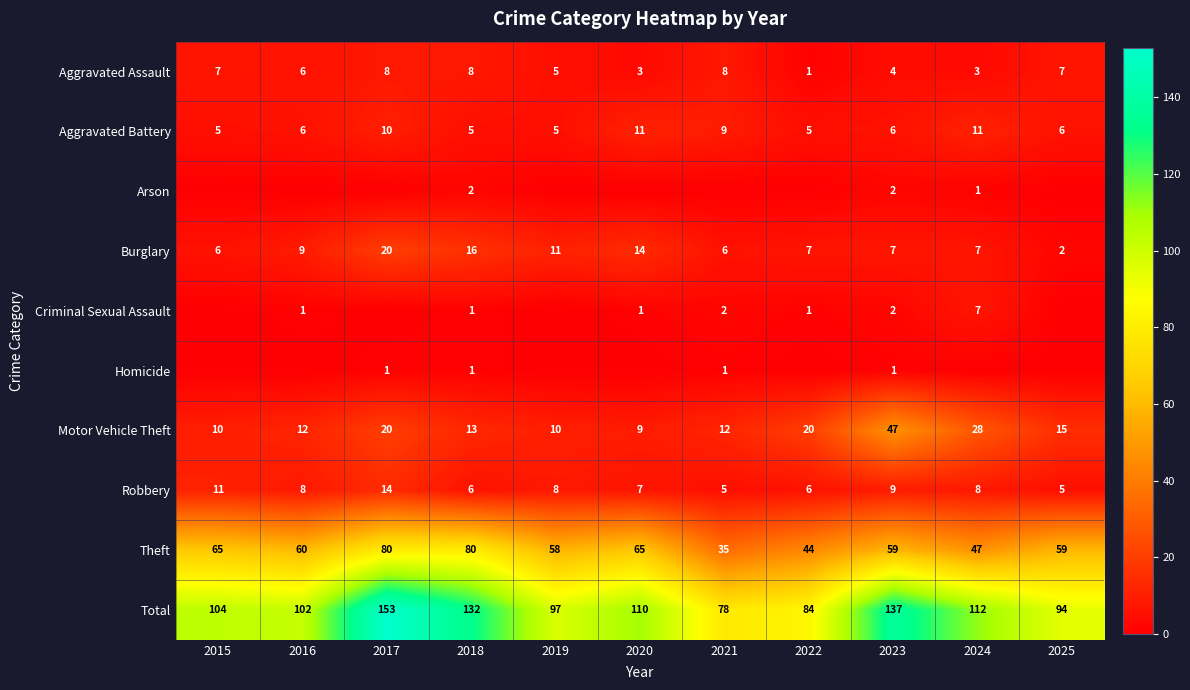

What is the spread (max minus min) of values at 2019?

97